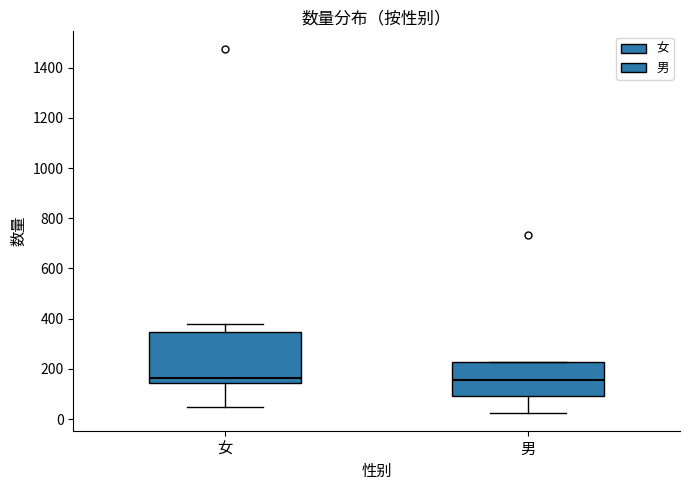

Reading left to right, read every box against the y-axis: the position of its median line, the range the box covers, and the ends of its whiskers. The values are not printed on the chart, so give them approximately, as read against the axis.

女: median 160, box 140 to 340, whiskers 40 to 380
男: median 160, box 100 to 220, whiskers 20 to 220